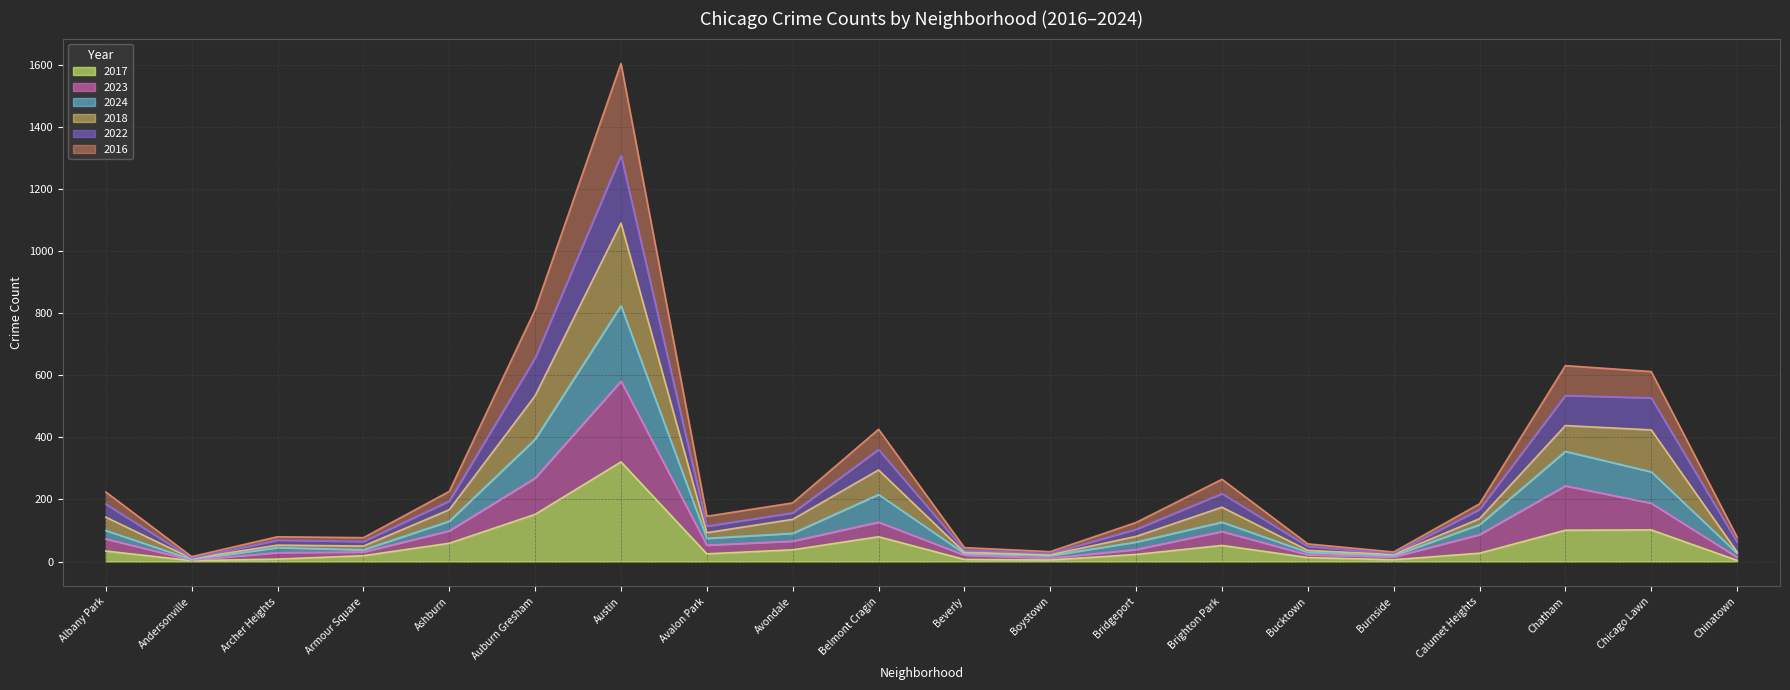

At which category is the sum across all series the highest?

Austin